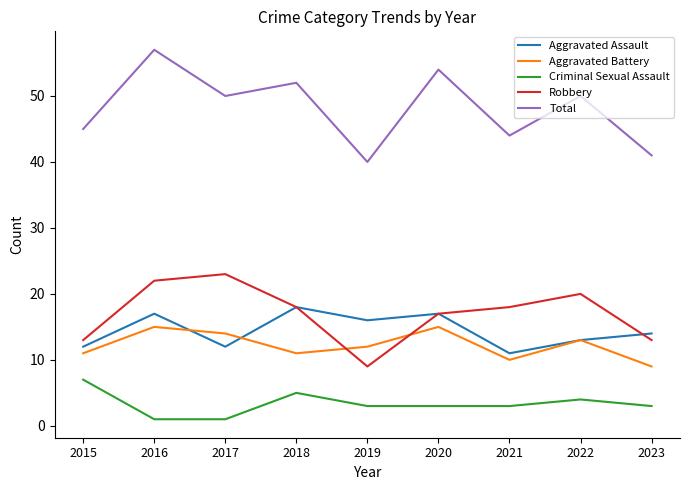

Where is the first local maximum for Robbery?

2017